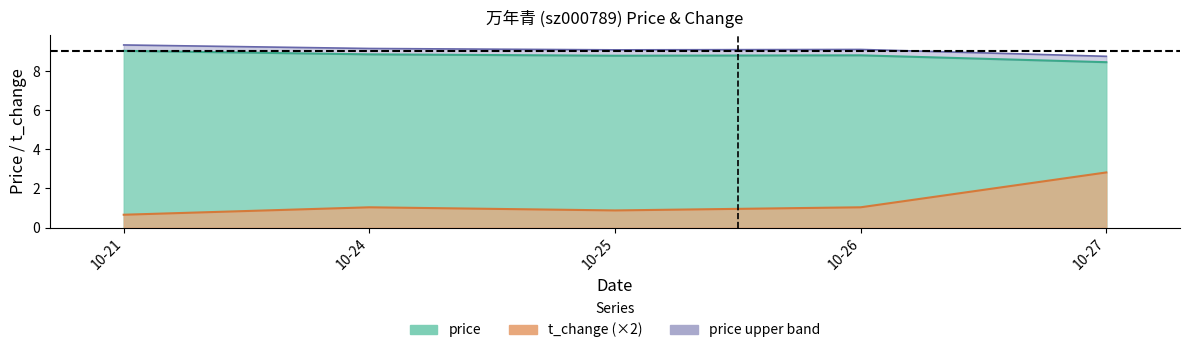

How many lines are shown in the chart?

2